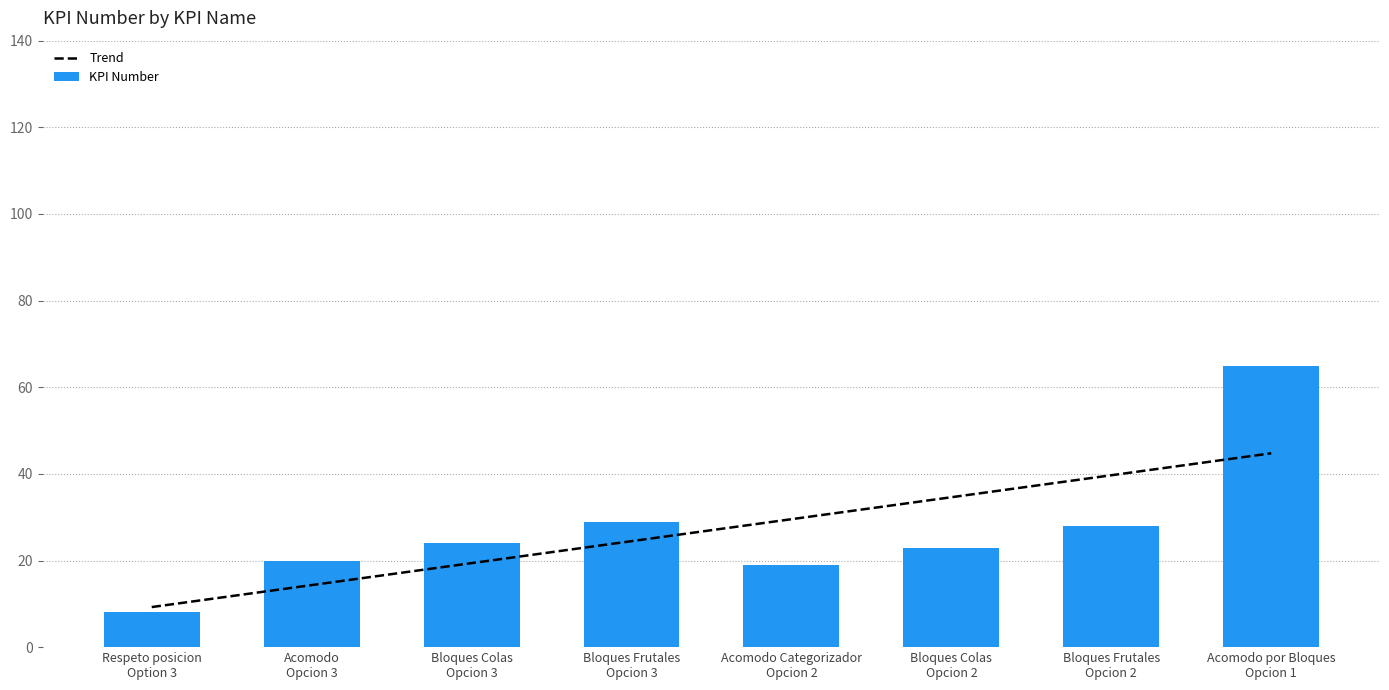

How many values are below 24?

4